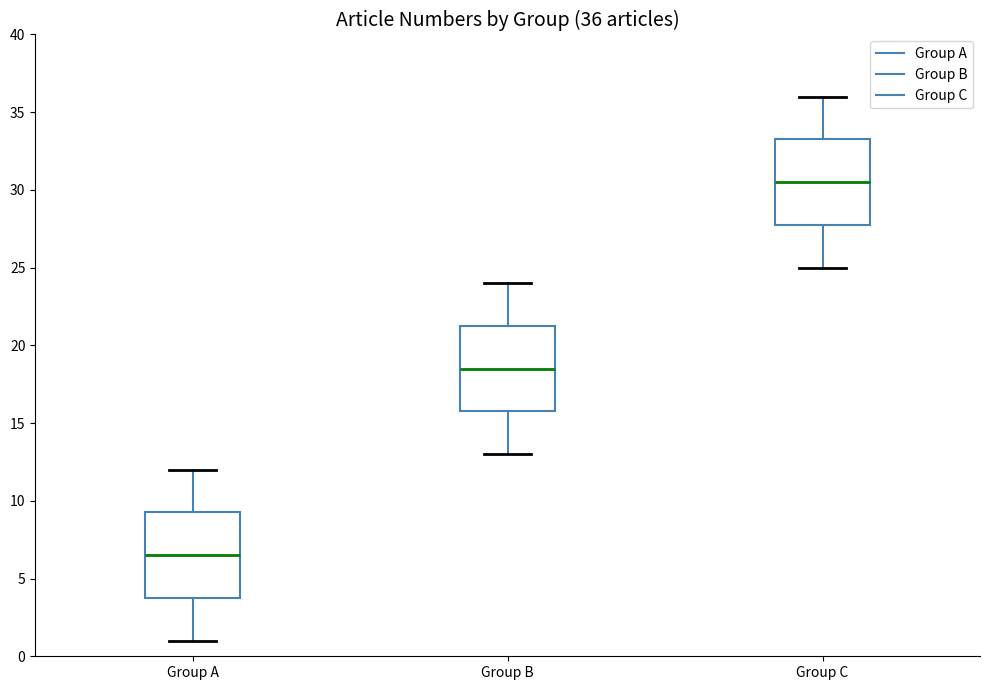

Which box has the lowest median line?

Group A